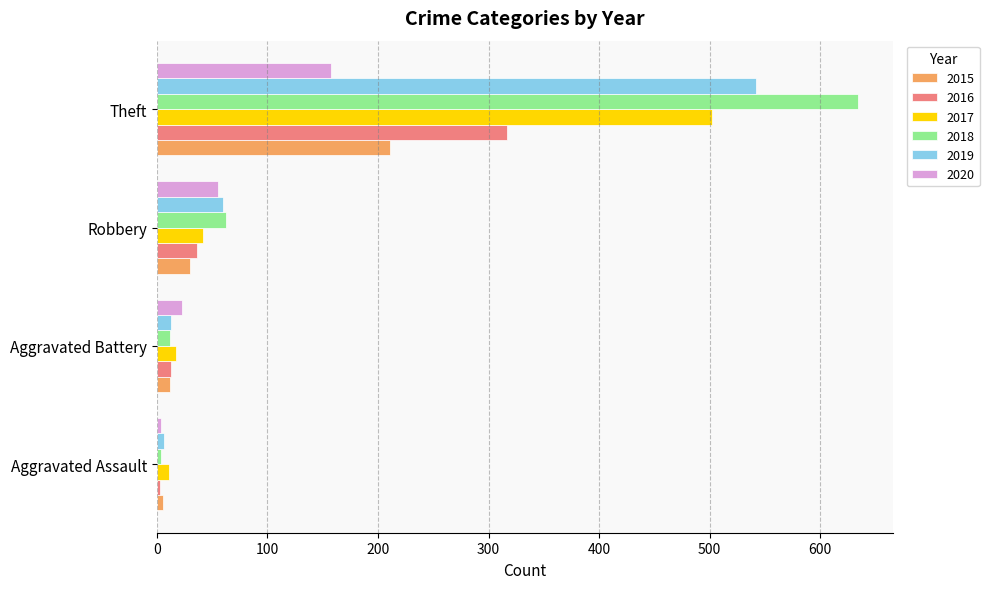

Is the value of 2016 at Aggravated Assault greater than the value of 2017 at Theft?

No